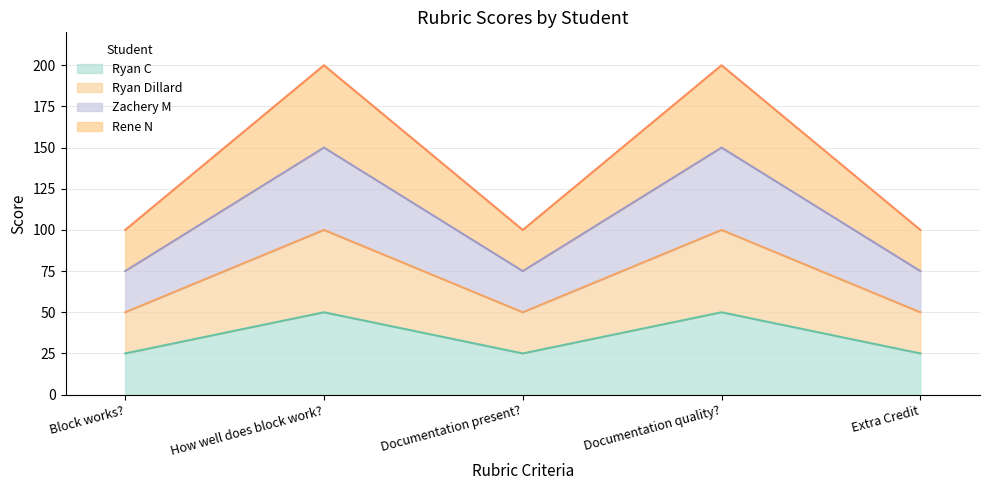

Which series has the largest range (max minus min)?

Rene N